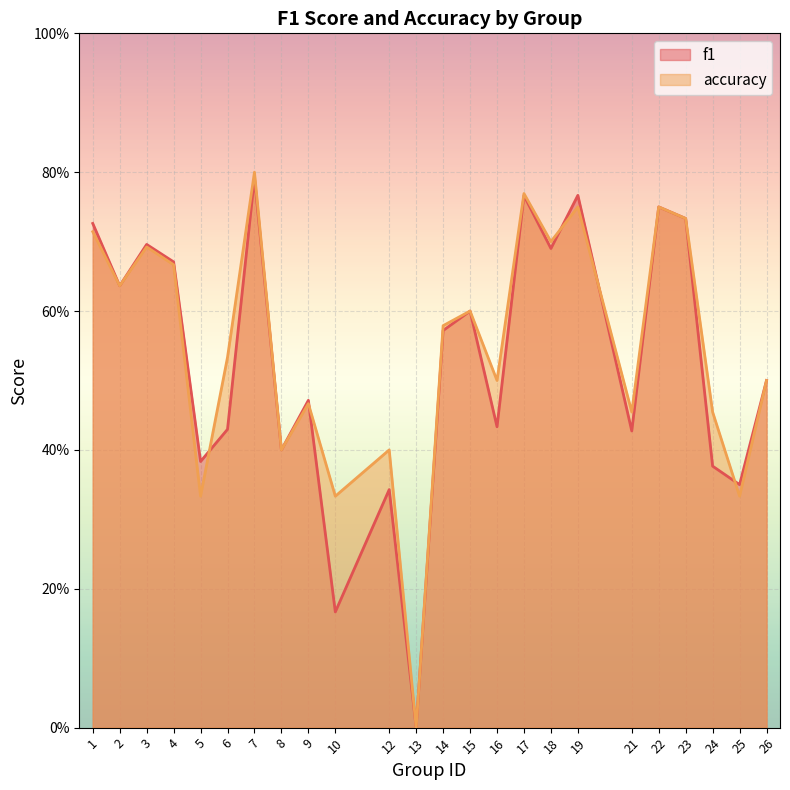

Between 21 and 3, which is larger?

3